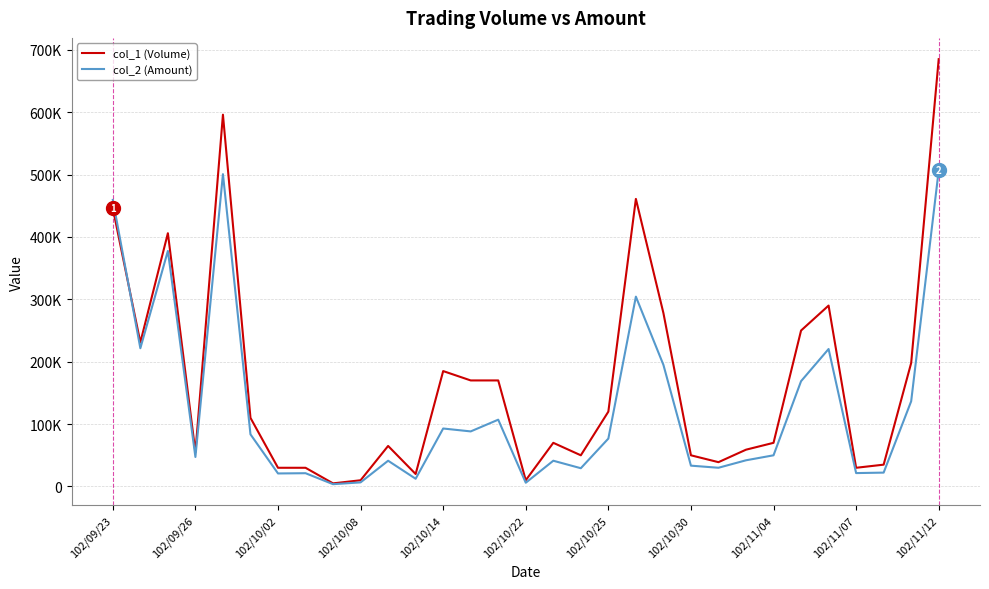

Is this an area chart (filled region under the line)?

No